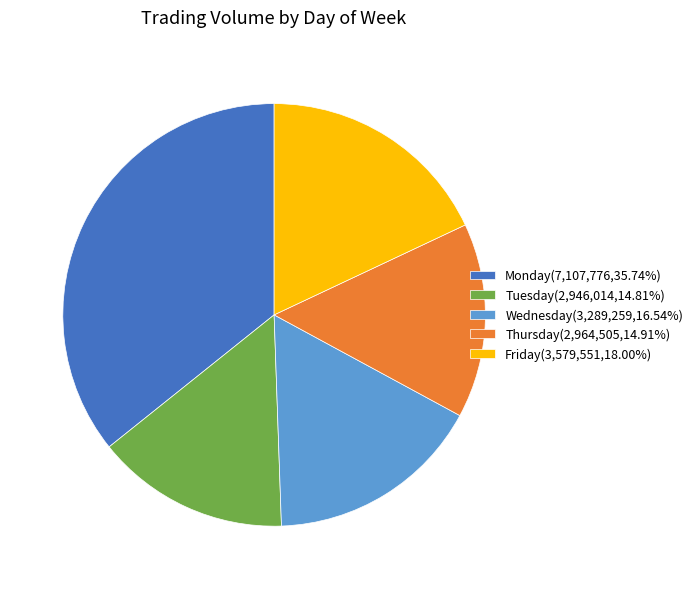

Count the number of slices in the pie.

5